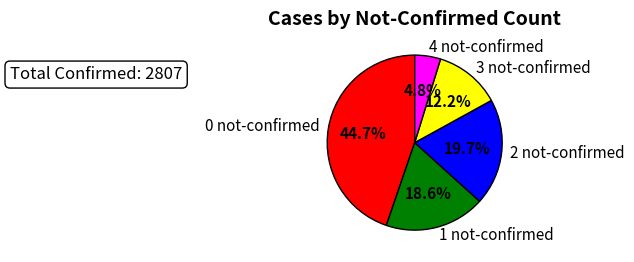

How much of the chart is everything except 2 not-confirmed?

80.3%